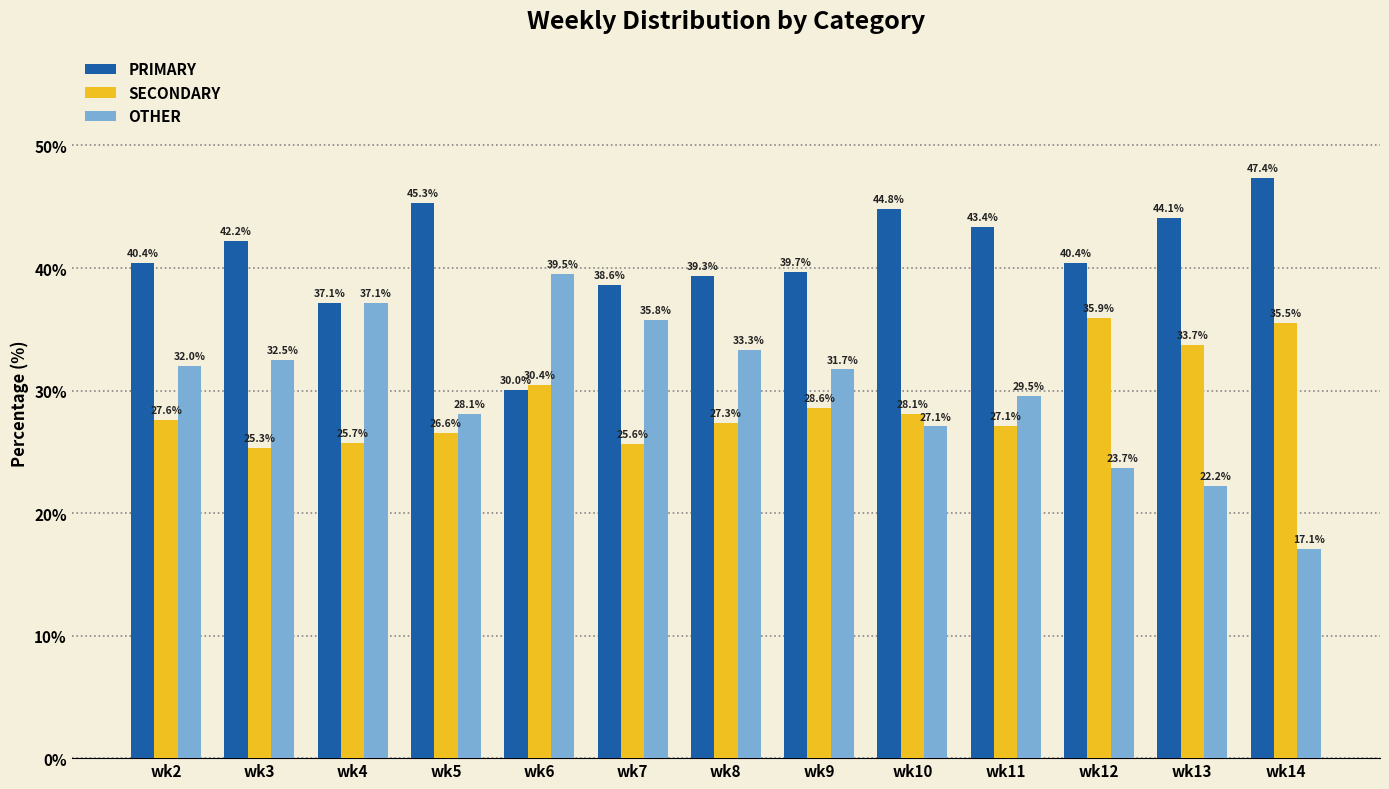

Where does the OTHER series first go above 31?

wk2